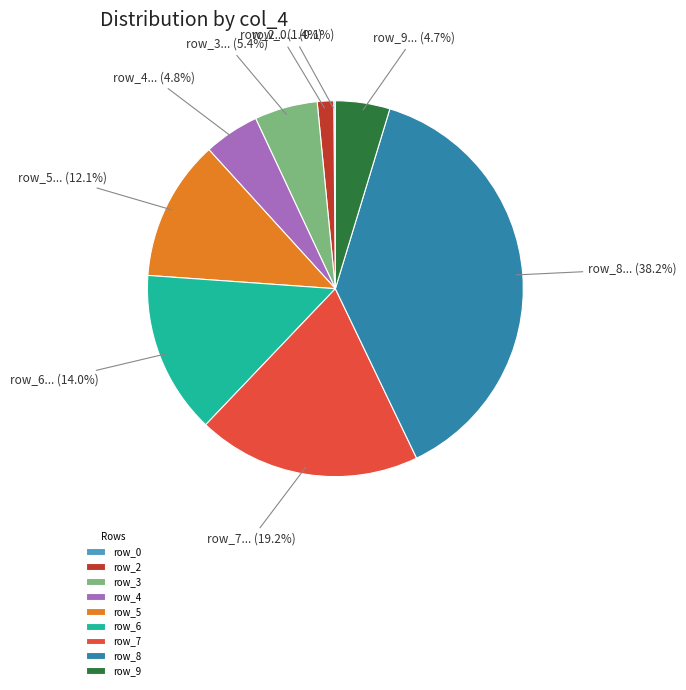

To the nearest percent, what is the difference between the largest and smallest slice percentages?

38%